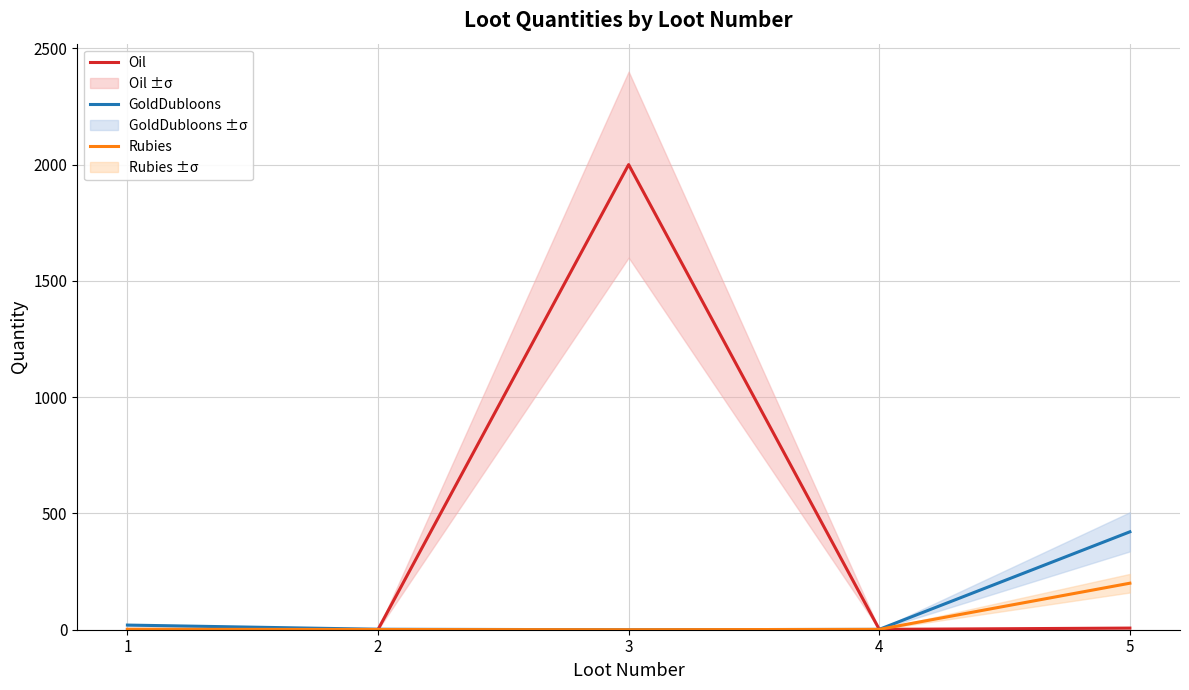

True or false: GoldDubloons and Rubies intersect in this chart.

False